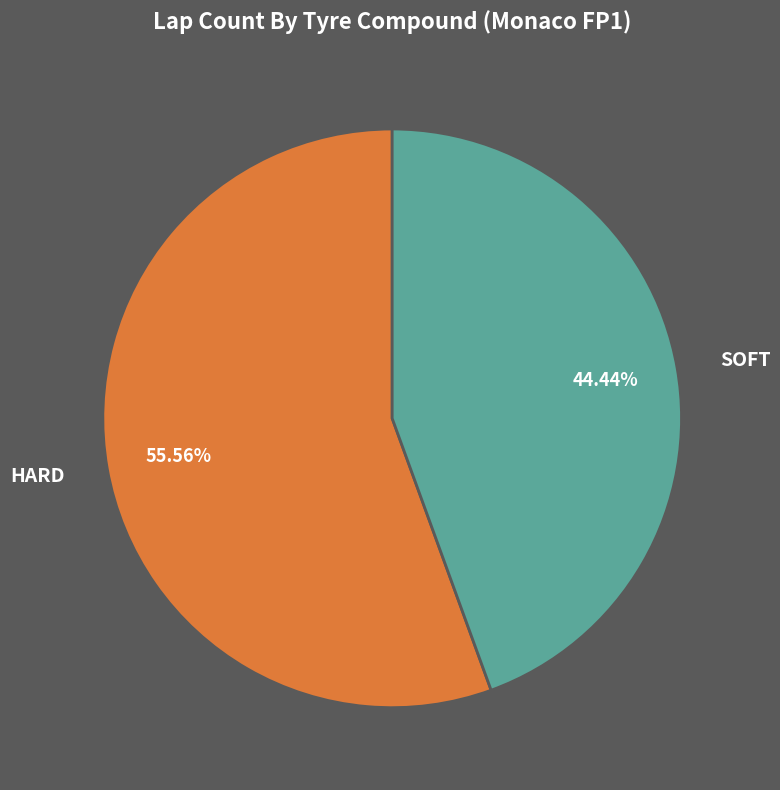

To the nearest percent, what is the combined percentage of HARD and SOFT?

100%